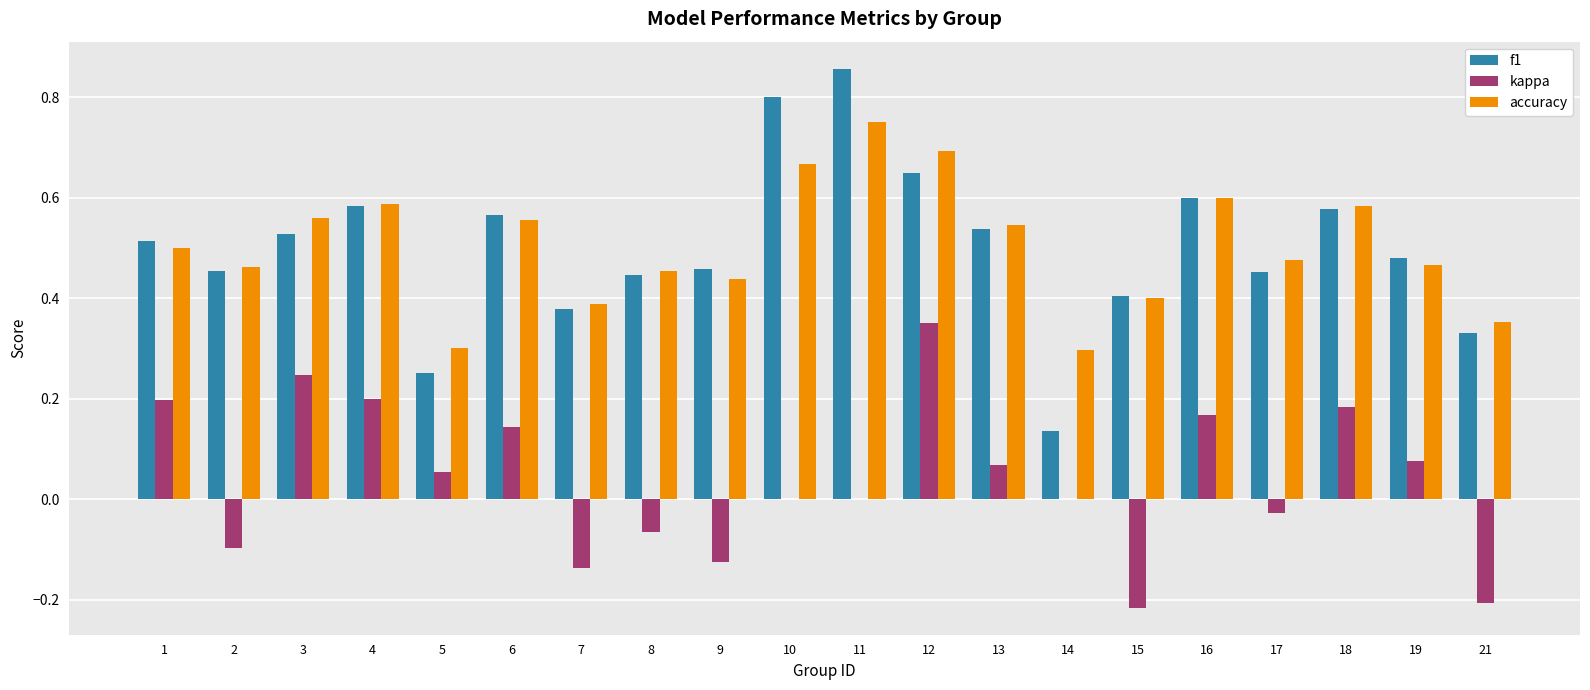

The value of kappa at 7 is -0.1. True or false?

True